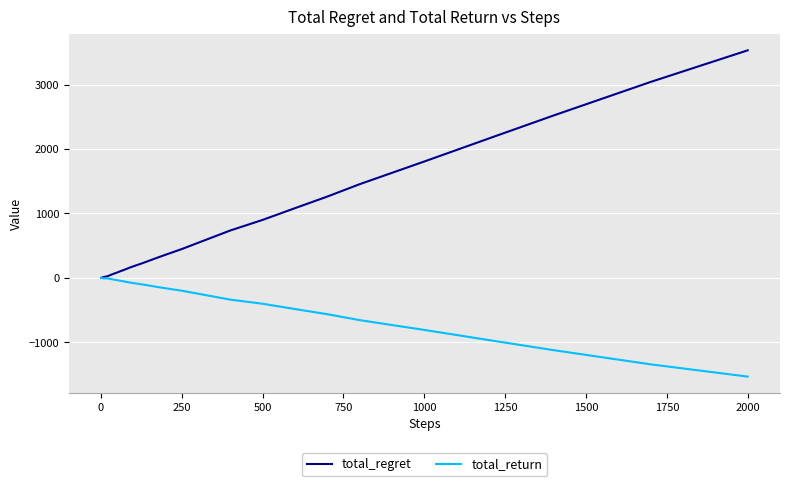

Which series has the largest total across all categories?

total_regret